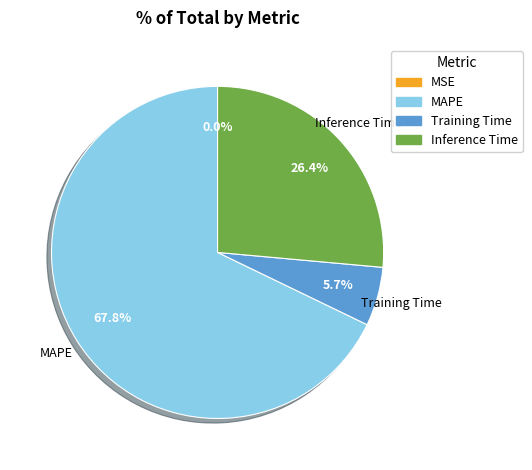

Does any single category account for the majority?

Yes